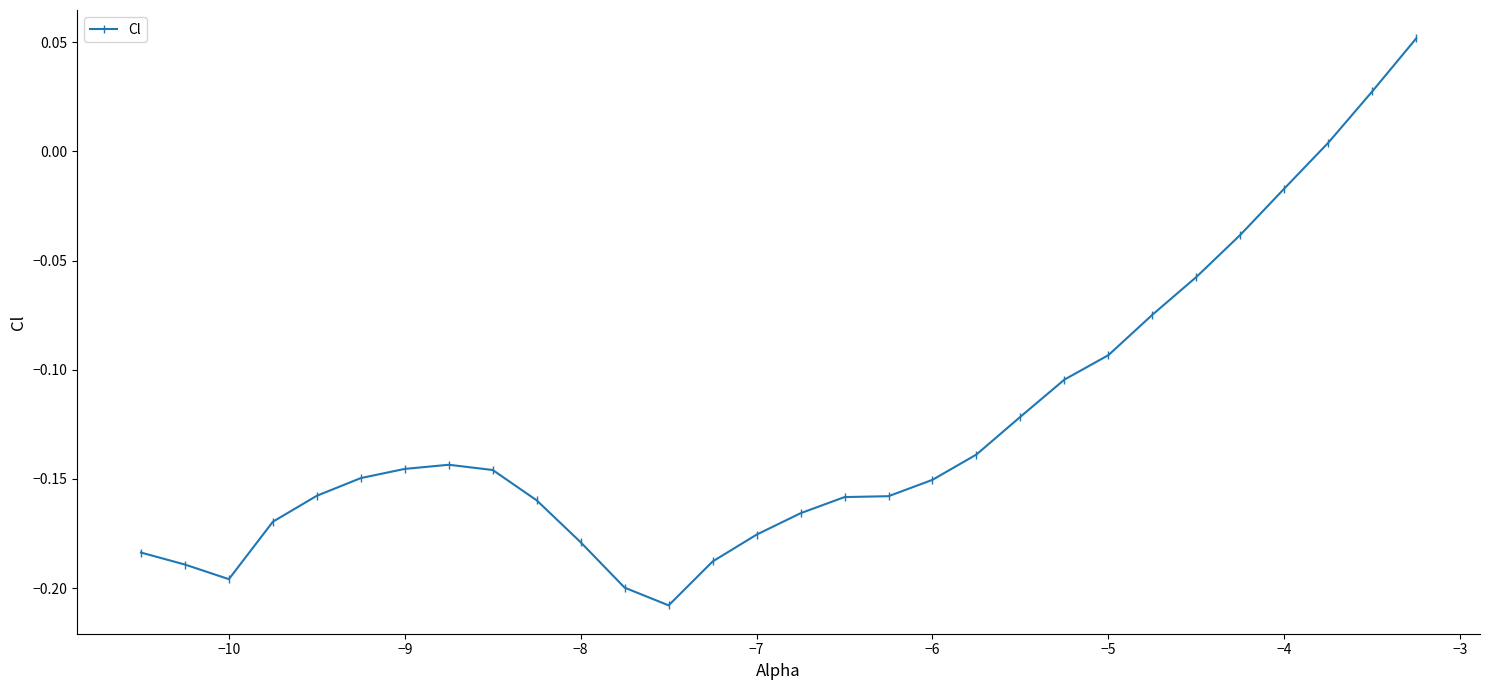

What is the difference between the maximum and second lowest values?

0.3